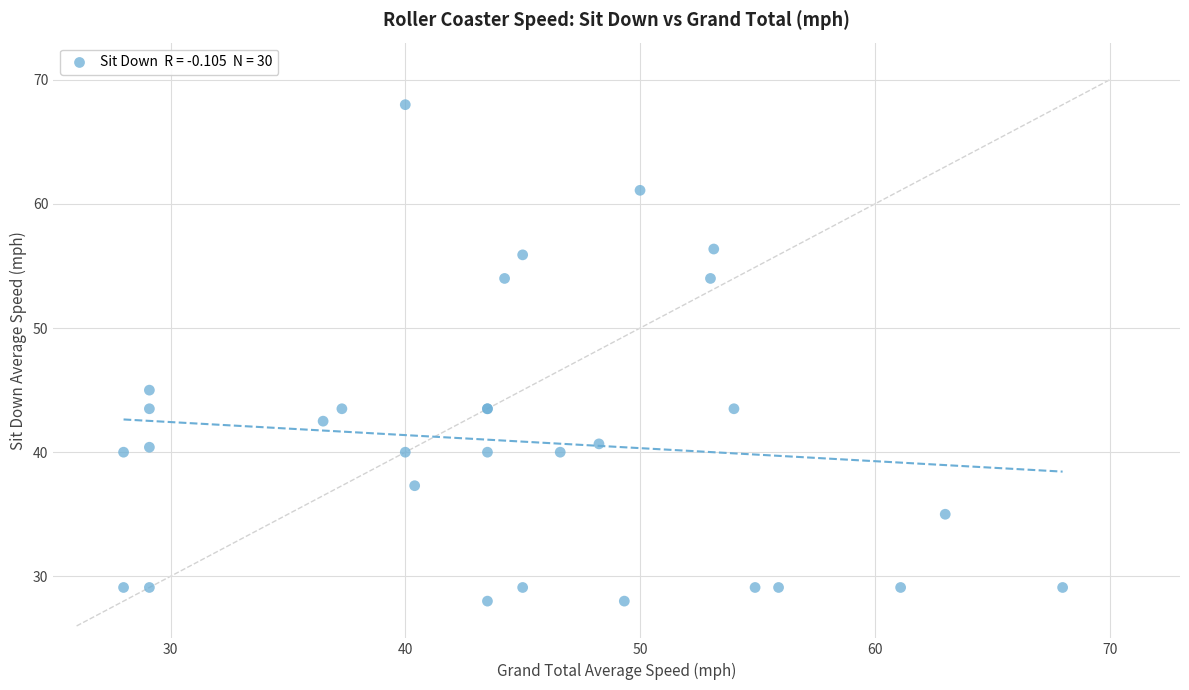

What Y value in the scatter plot is closest to 48?

45.0